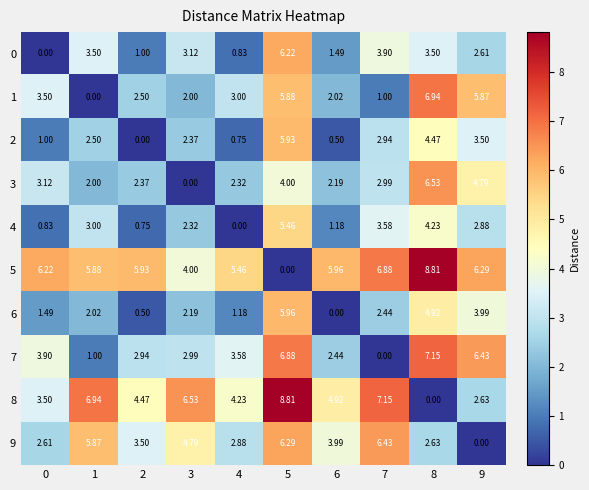

Is the value of 1 at 2 greater than the value of 6 at 0?

Yes